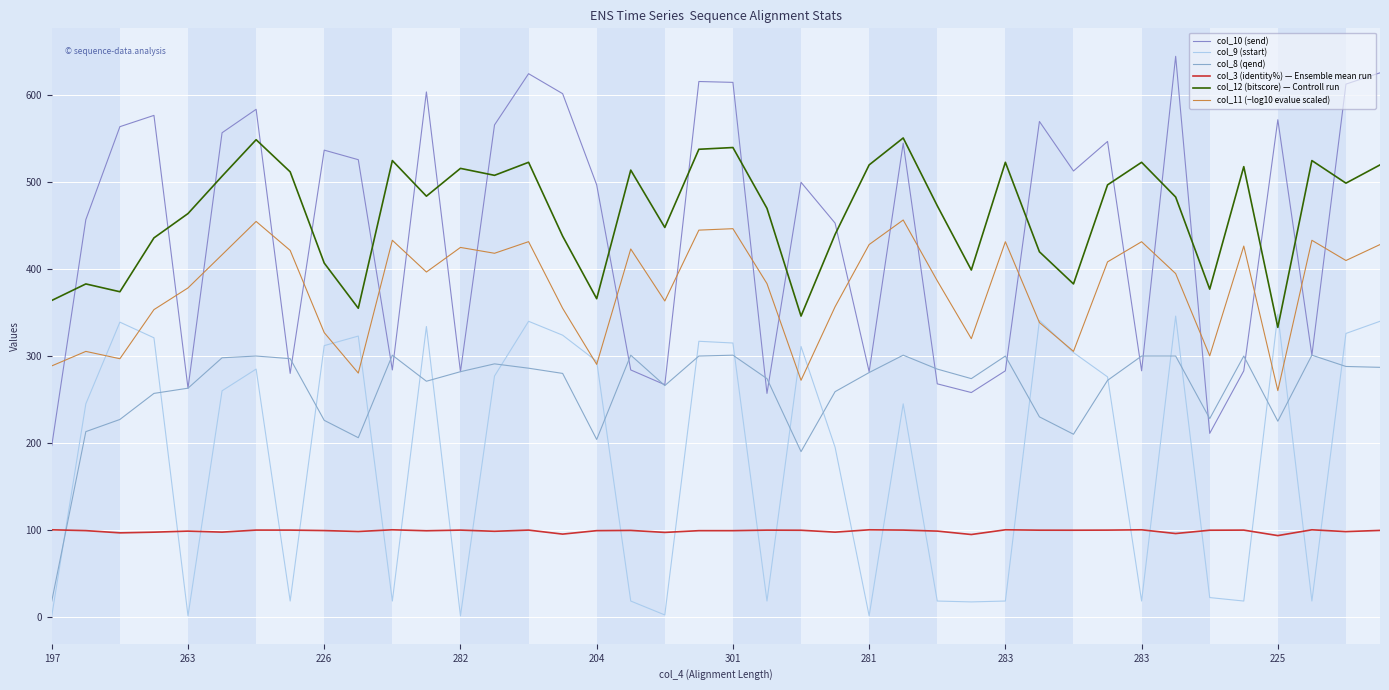

Reading left to right, list all the values displayed in this chart.

col_10 (send): 197.0	457.0	564.0	577.0	263.0	557.0	584.0	280.0	537.0	526.0	284.0	604.0	282.0	566.0	625.0	602.0	497.0	284.0	267.0	616.0	615.0	257.0	500.0	453.0	282.0	545.0	268.0	258.0	283.0	570.0	513.0	547.0	283.0	645.0	211.0	283.0	572.0	301.0	613.0	626.0
col_9 (sstart): 1.0	245.0	339.0	321.0	1.0	260.0	285.0	18.0	312.0	323.0	18.0	334.0	1.0	277.0	340.0	324.0	294.0	18.0	2.0	317.0	315.0	18.0	311.0	195.0	1.0	245.0	18.0	17.0	18.0	341.0	304.0	276.0	18.0	346.0	22.0	18.0	348.0	18.0	326.0	340.0
col_8 (qend): 18.0	213.0	227.0	257.0	263.0	298.0	300.0	297.0	226.0	206.0	301.0	271.0	282.0	291.0	286.0	280.0	204.0	301.0	266.0	300.0	301.0	274.0	190.0	259.0	281.0	301.0	285.0	274.0	300.0	230.0	210.0	272.0	300.0	300.0	228.0	300.0	225.0	301.0	288.0	287.0
col_3 (identity%) — Ensemble mean run: 100.0	99.1	96.5	97.3	98.5	97.3	99.7	99.6	99.1	98.0	100.0	98.9	99.6	98.3	99.7	95.0	99.0	99.3	97.0	99.0	99.0	99.6	99.5	97.3	100.0	99.7	98.5	94.6	100.0	99.6	99.5	99.6	100.0	95.7	99.5	99.6	93.3	100.0	97.9	99.3
col_12 (bitscore) — Controll run: 364.0	383.0	374.0	436.0	464.0	507.0	549.0	512.0	407.0	355.0	525.0	484.0	516.0	508.0	523.0	438.0	366.0	514.0	448.0	538.0	540.0	470.0	346.0	440.0	520.0	551.0	473.0	399.0	523.0	420.0	383.0	497.0	523.0	483.0	377.0	518.0	333.0	525.0	499.0	520.0
col_11 (−log10 evalue scaled): 288.7	305.3	296.9	353.4	378.4	416.6	454.9	421.6	326.9	280.4	433.2	396.7	425.0	418.3	431.7	355.0	290.4	423.2	363.4	444.9	446.6	383.4	272.1	356.8	428.3	456.6	386.6	320.0	431.6	338.6	305.4	408.4	431.6	394.9	300.2	426.6	260.2	433.2	410.0	428.3